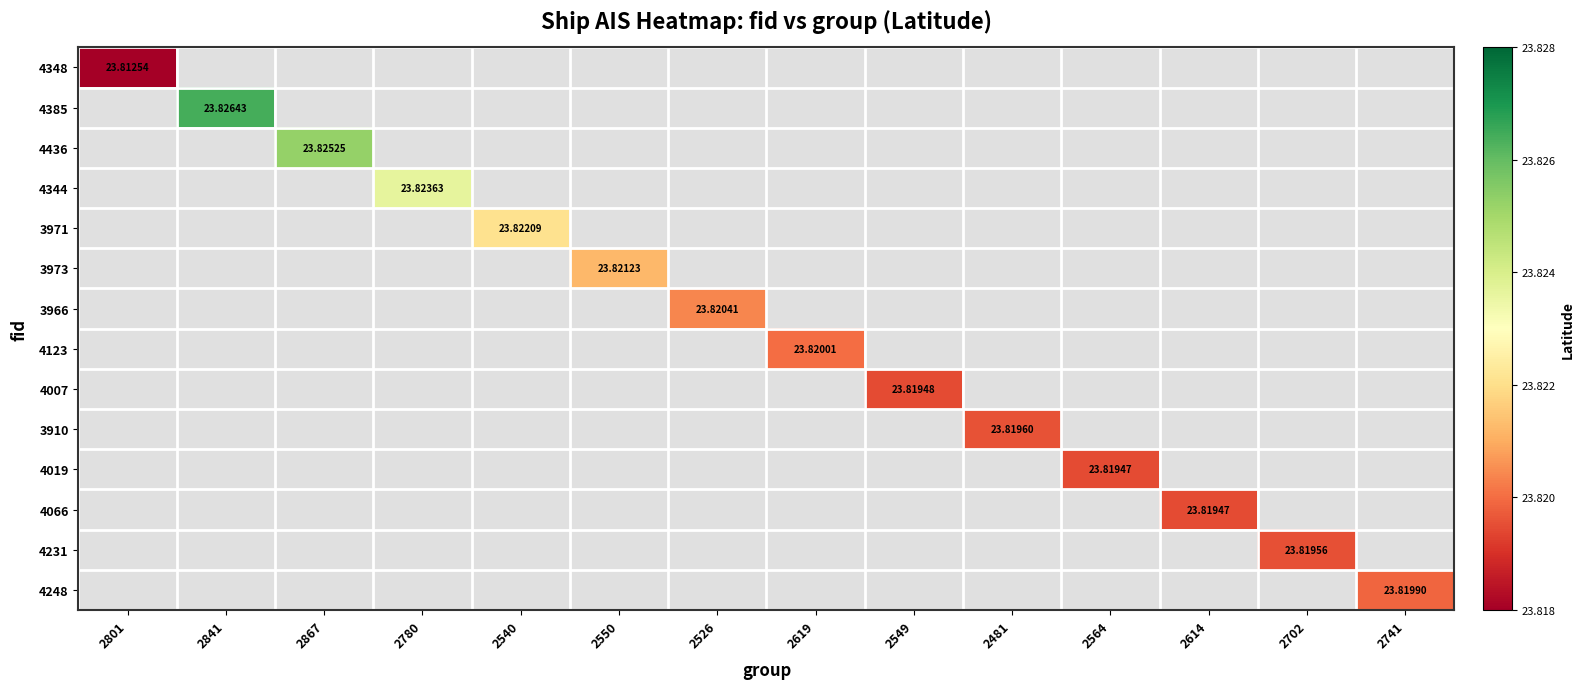

At which label does 4123 first exceed 23?

2619